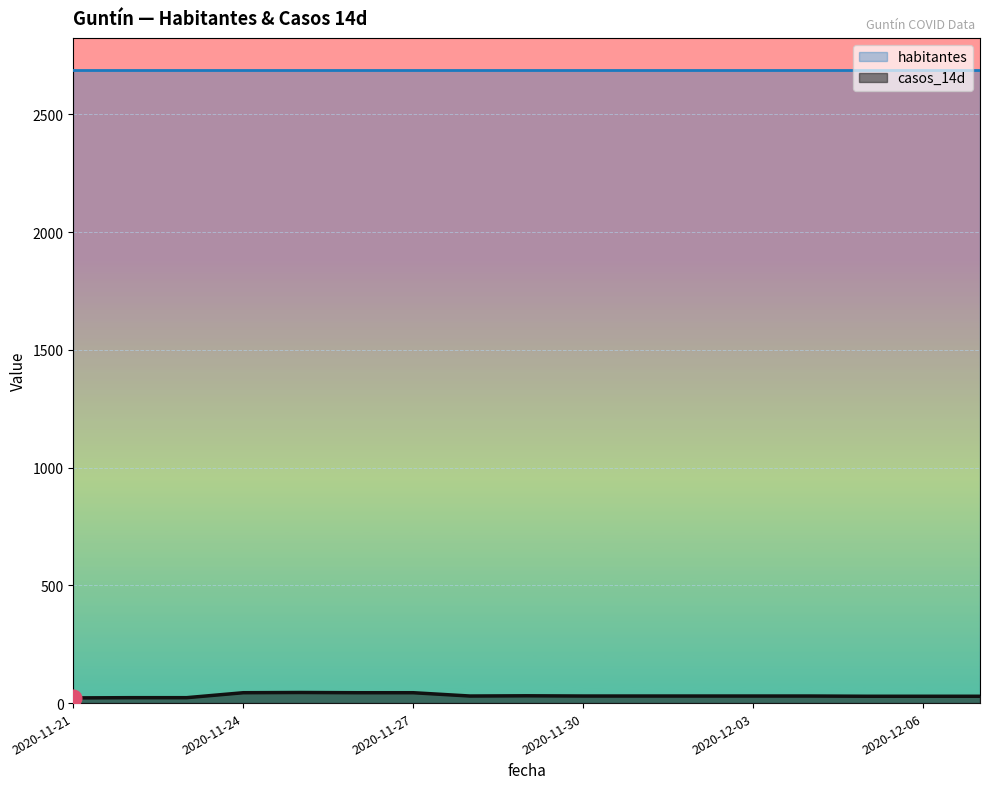

Is it true that the value at 2020-12-03 is 30?

True